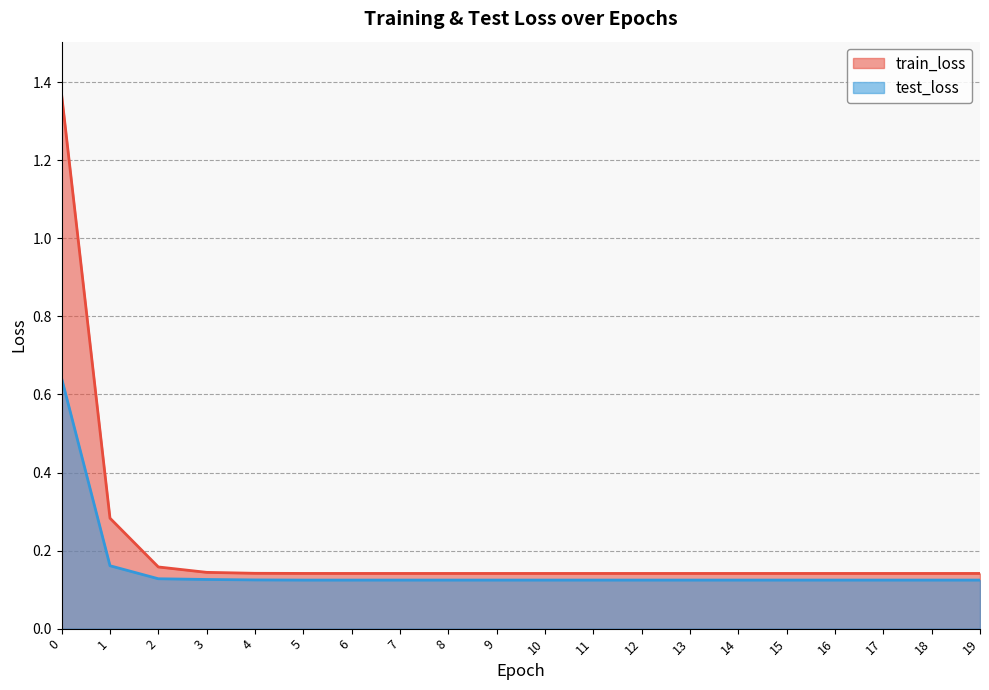

Which series has the widest spread of values?

train_loss